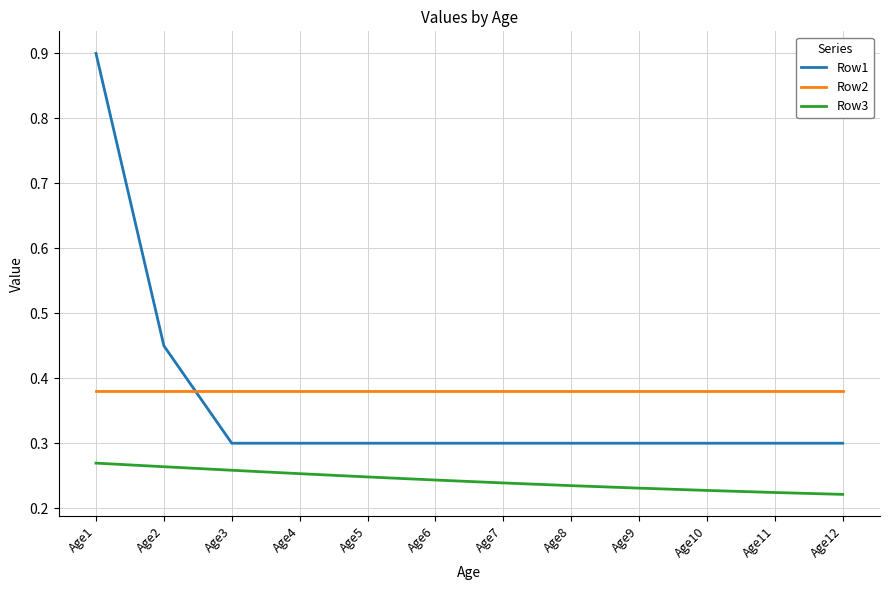

Which series ends up on top after the final intersection of Row2 and Row1?

Row2